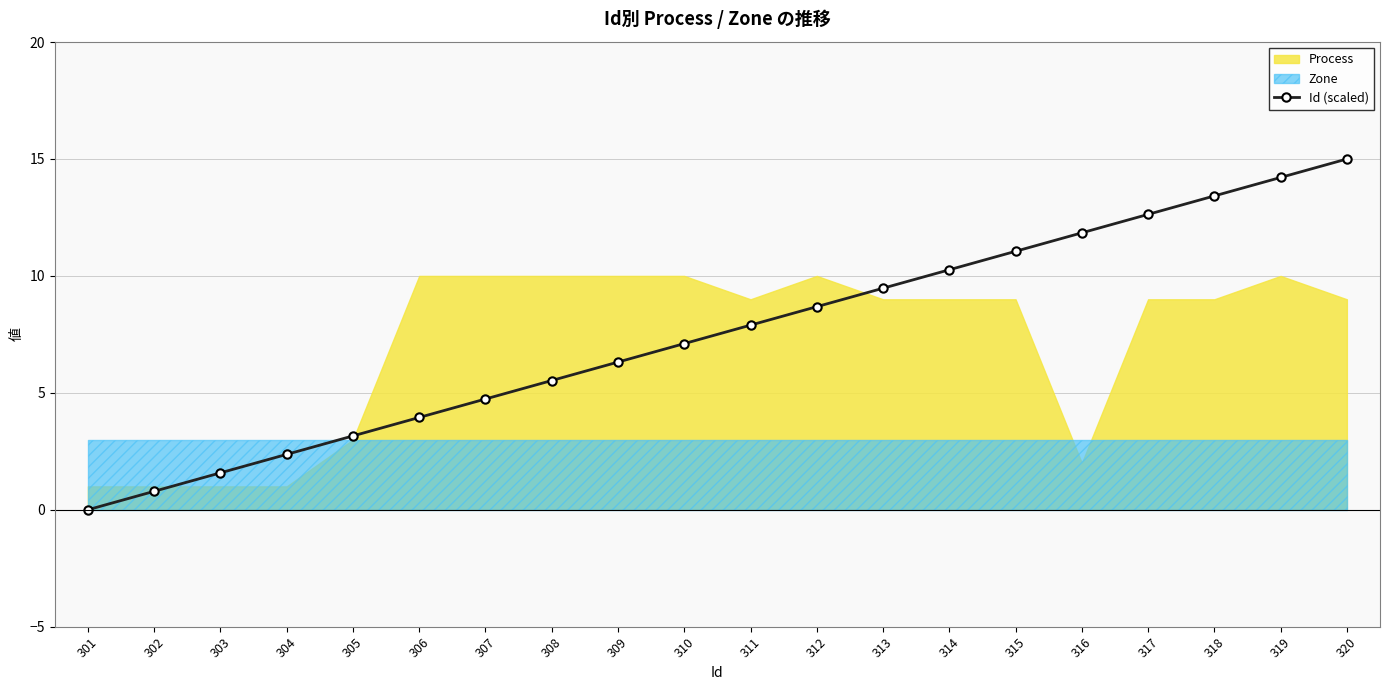

What is the greatest value displayed?

15.0